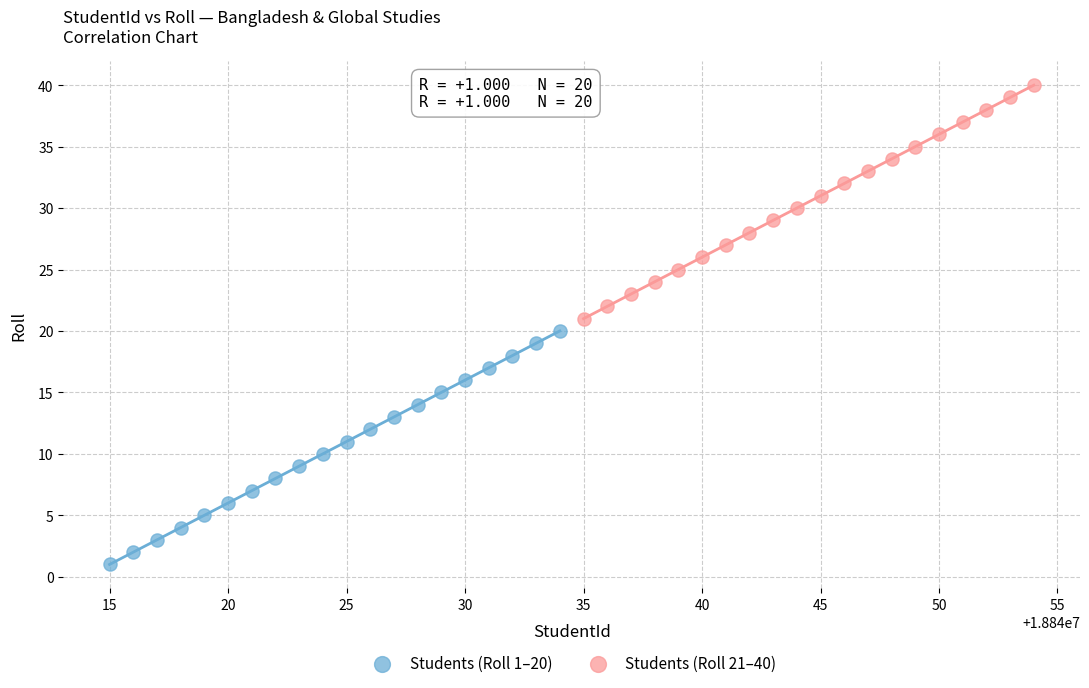

Which series reaches the minimum Y coordinate?

Students (Roll 1–20)